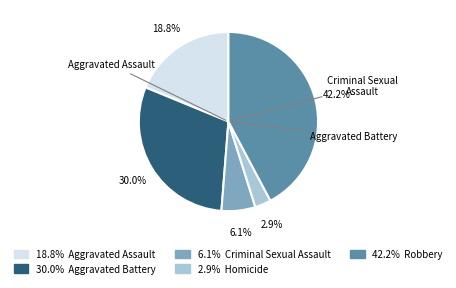

Is there any slice that represents more than half of the pie?

No